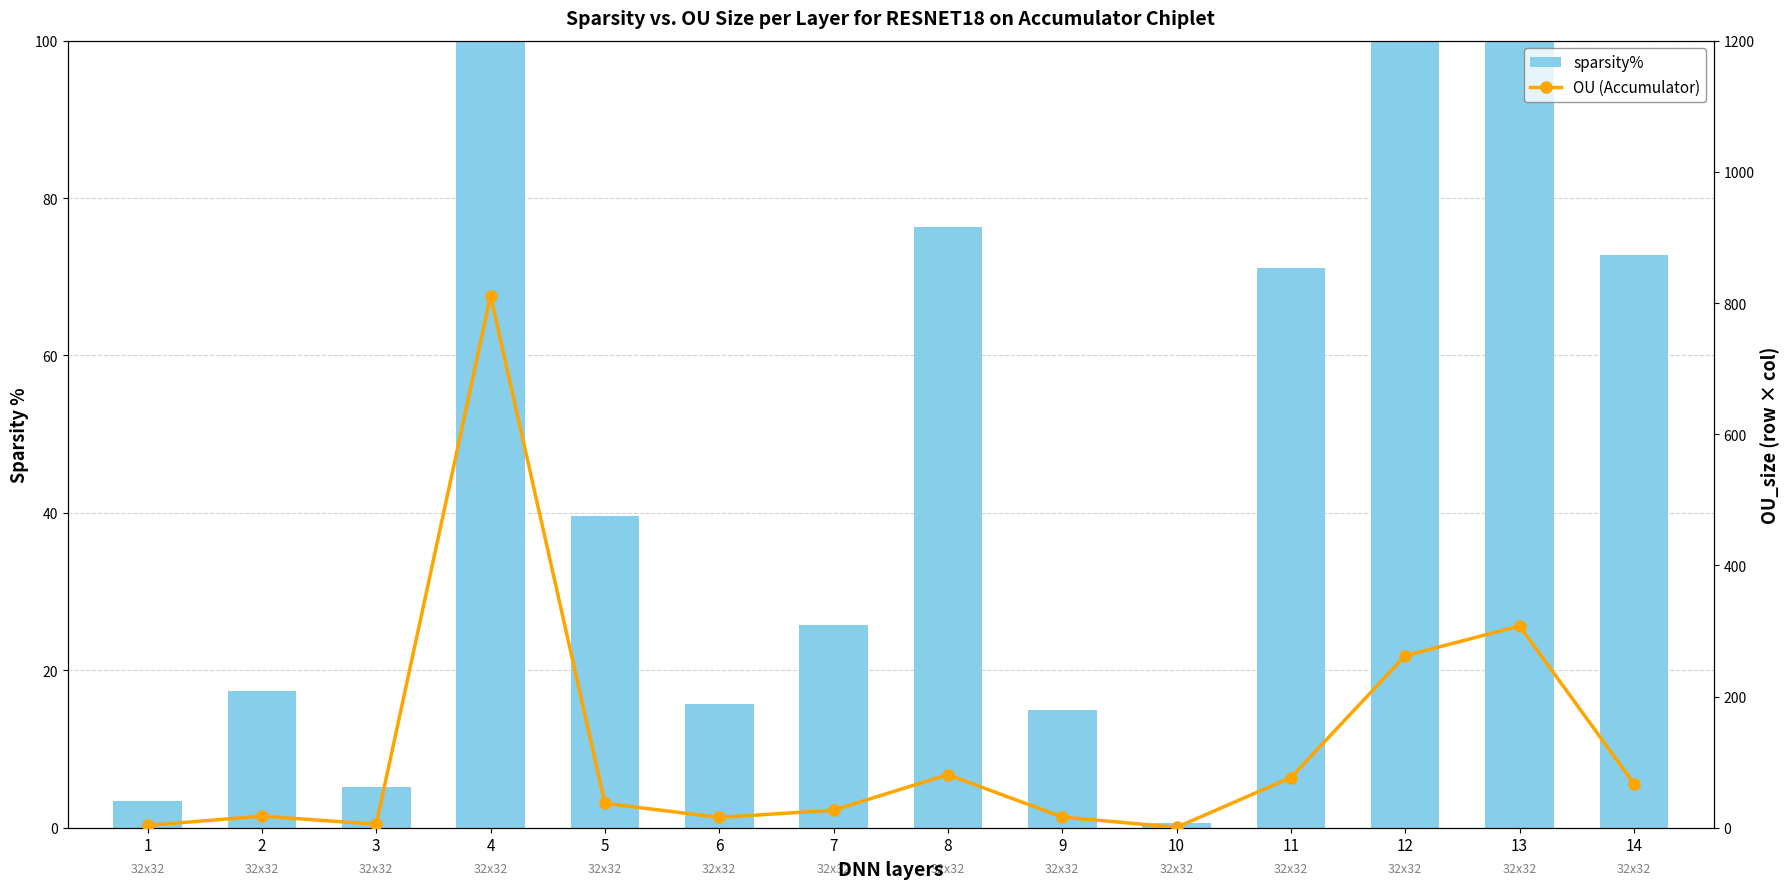

What is the value of the sparsity% bar at the 14th from the left?

72.8